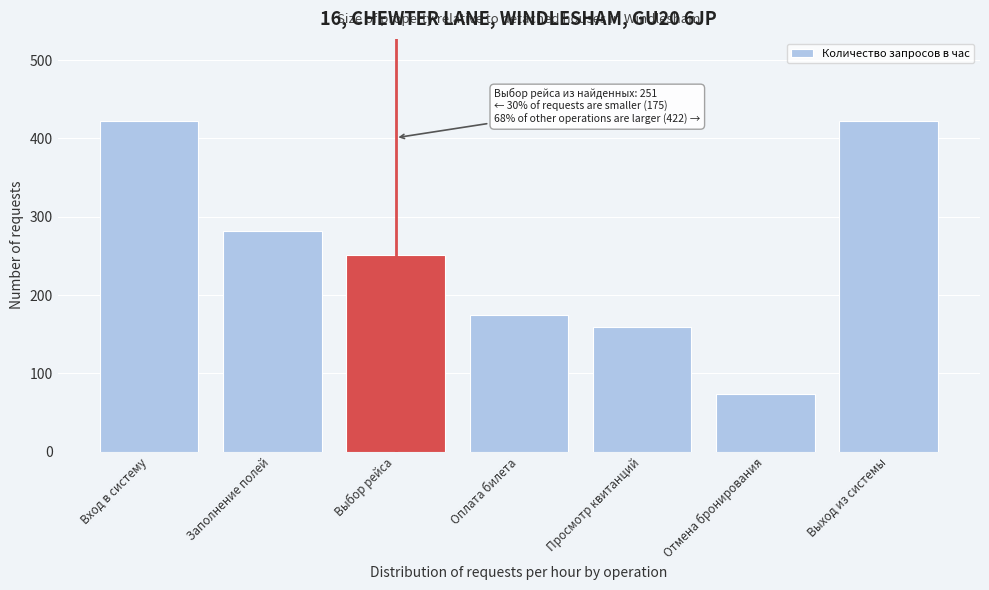

Reading left to right, list all the values displayed in this chart.

422	282	251	175	159	73	422